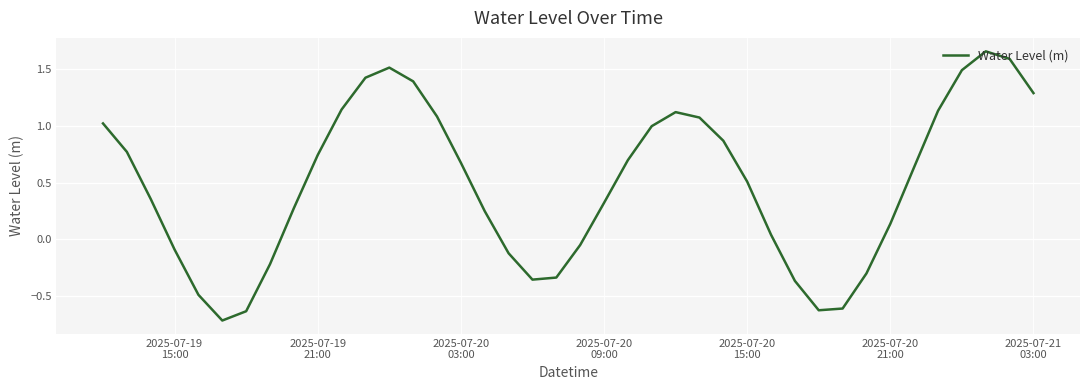

True or false: there are more than 0 points higher than both neighbors.

True